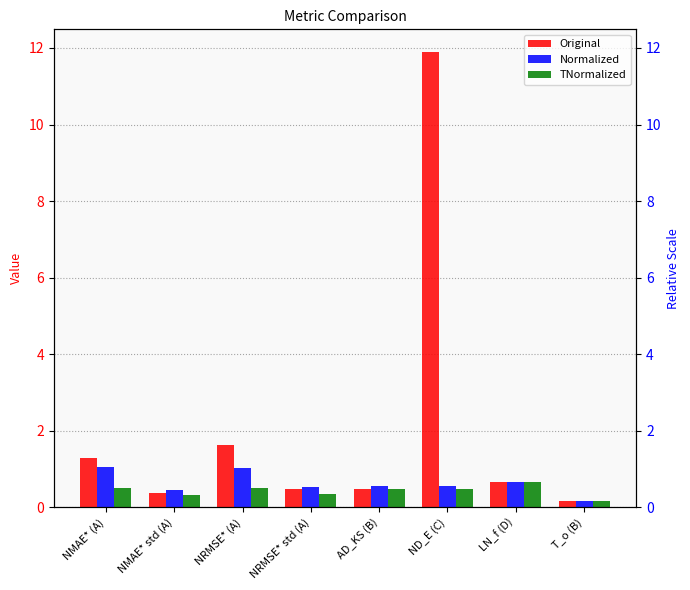

Are the bars grouped side by side (vs. stacked)?

Yes